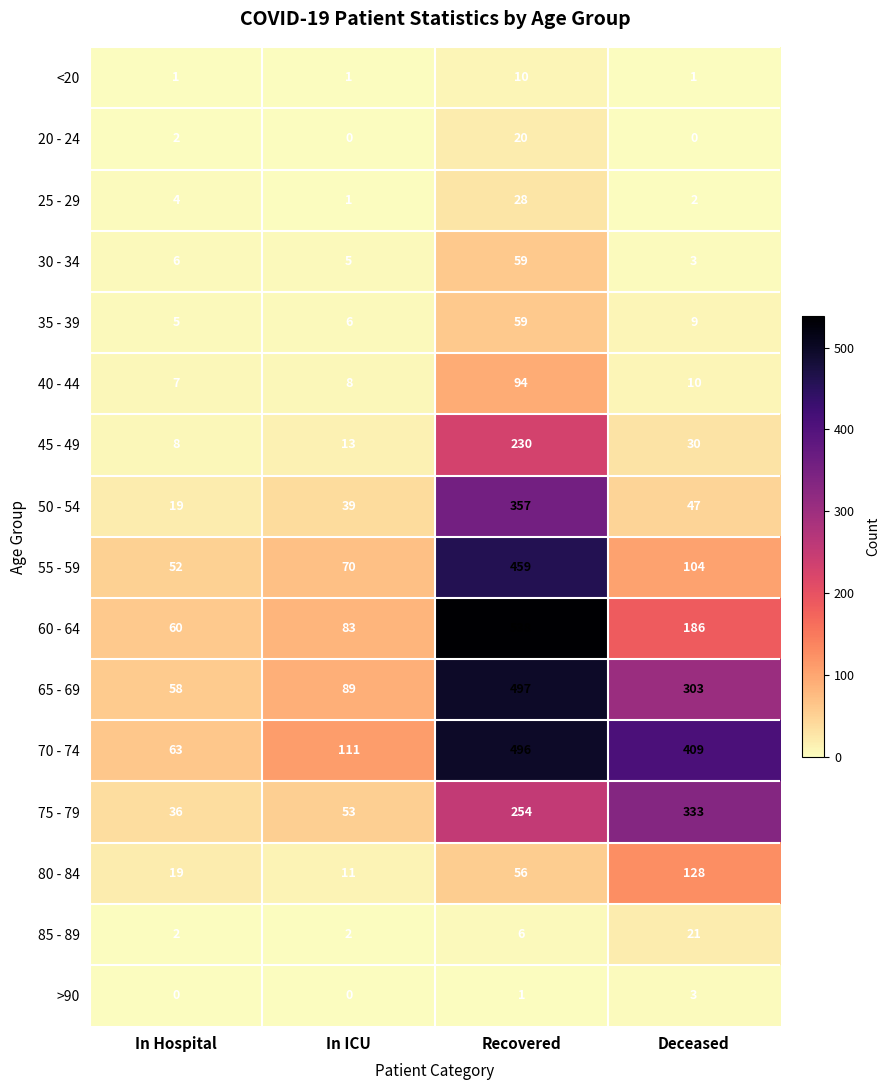

Which series has the widest spread of values?

60 - 64